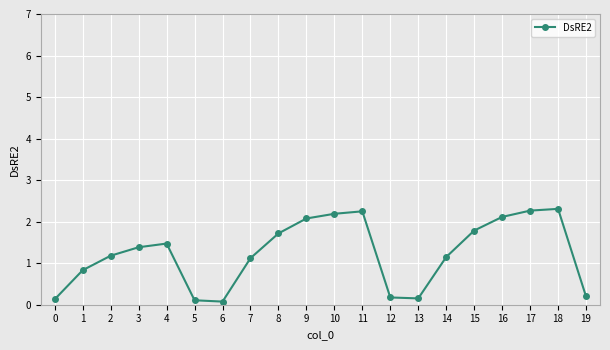

How many interior local peaks (higher than both neighbors) does the data have?

3